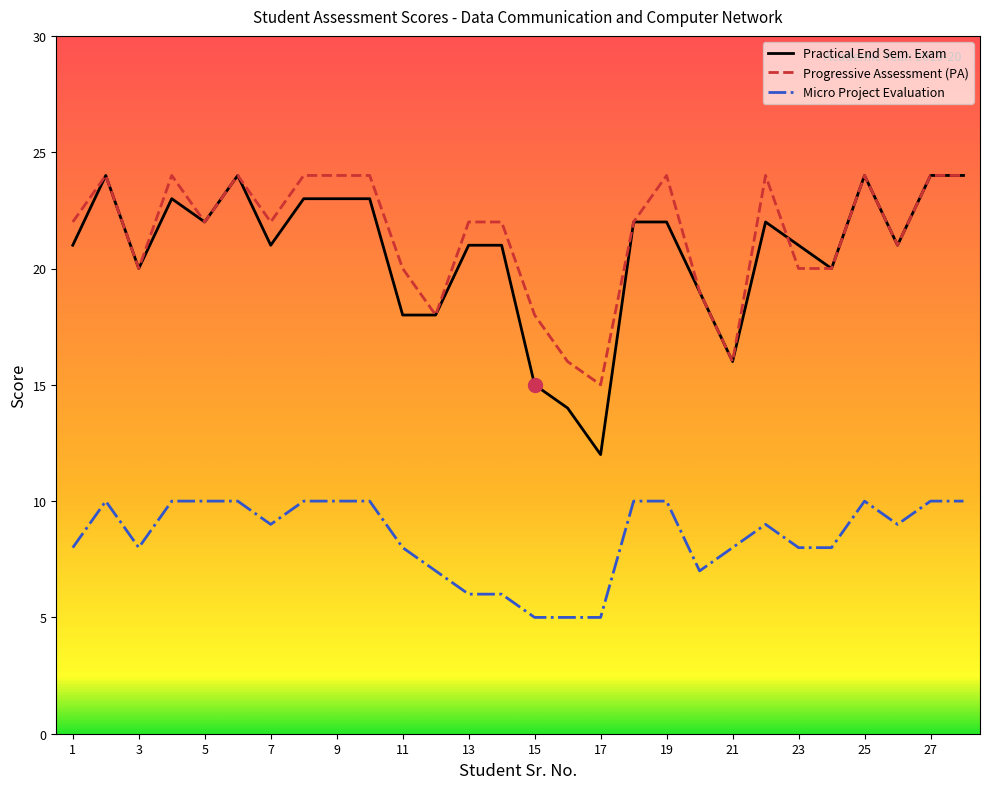

What is the greatest value displayed?

24